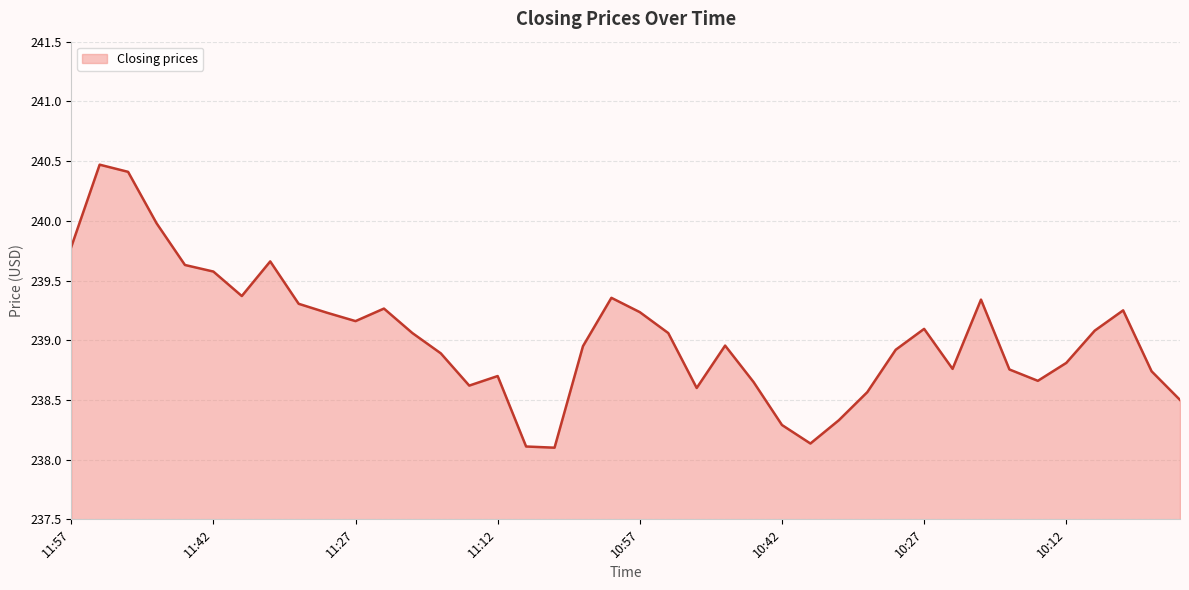

What is the difference between the maximum and minimum values?

2.4